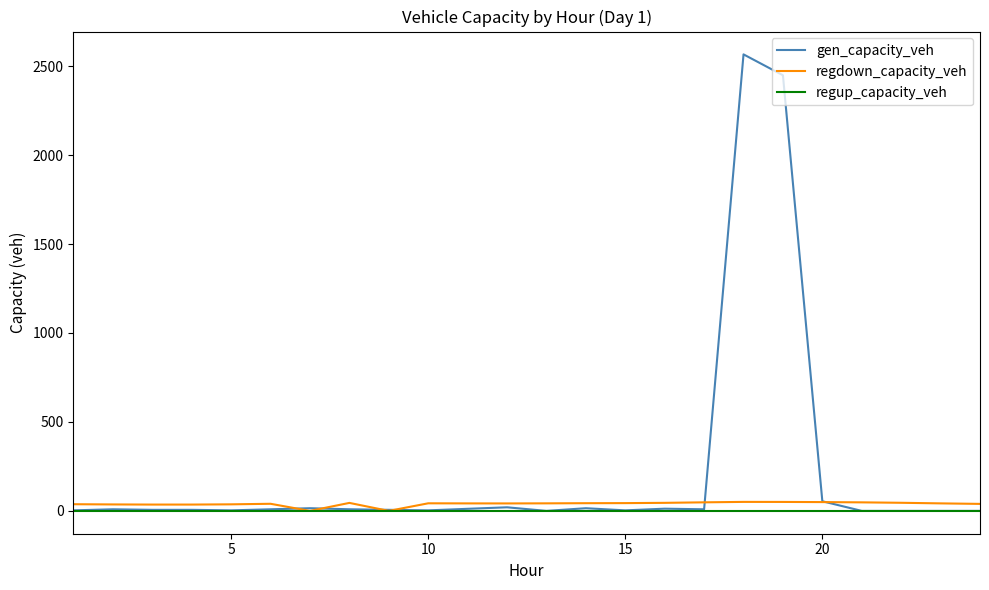

True or false: regdown_capacity_veh has more than 2 points higher than both neighbors.

True